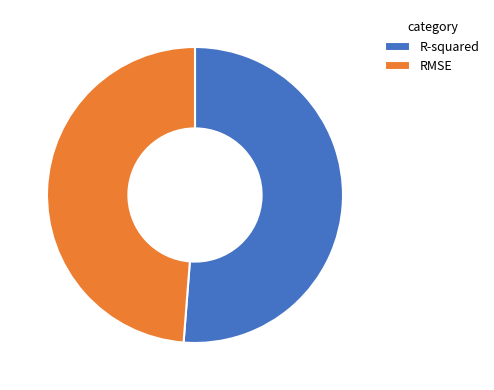

Is it true that RMSE is 49% of the pie?

True